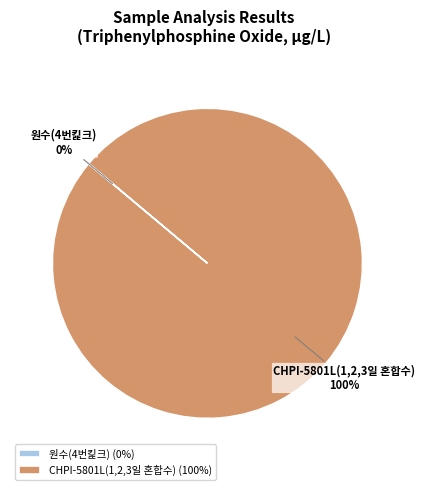

How many segments does this pie chart have?

2